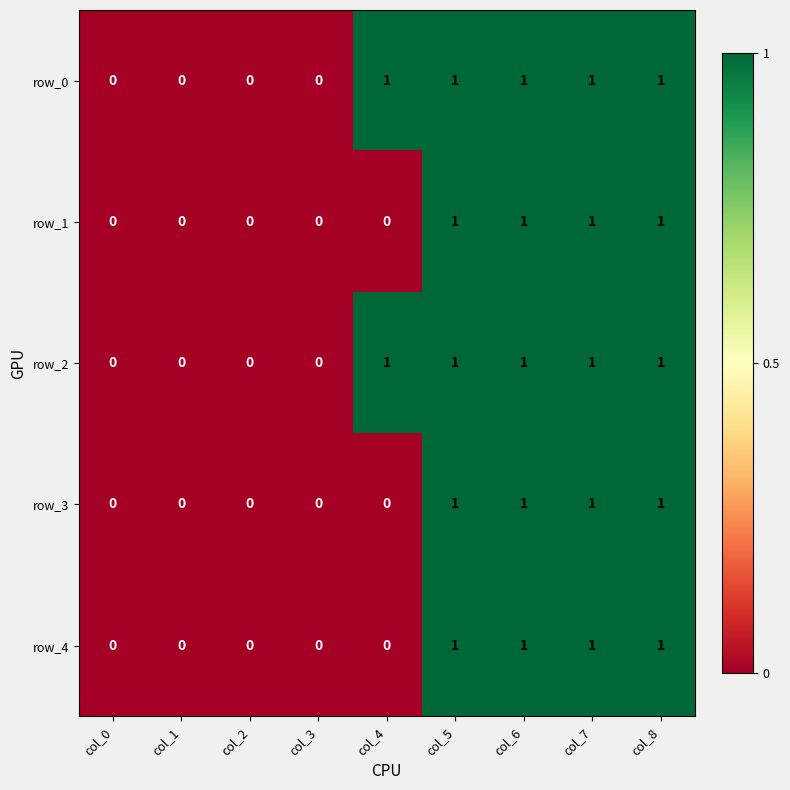

Is it true that row_2 equals 2 at col_6?

False